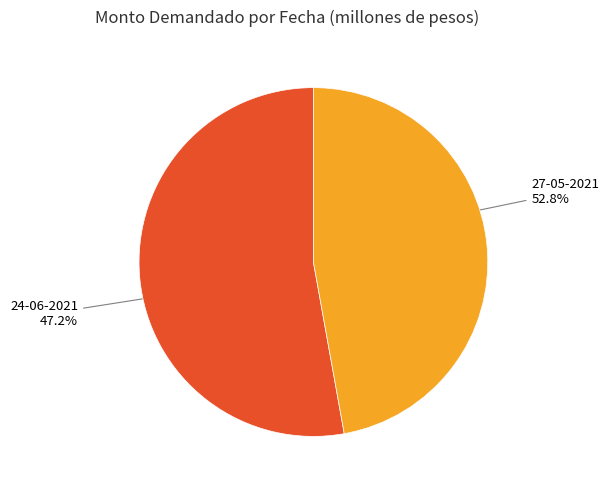

How many slices are in this pie chart?

2